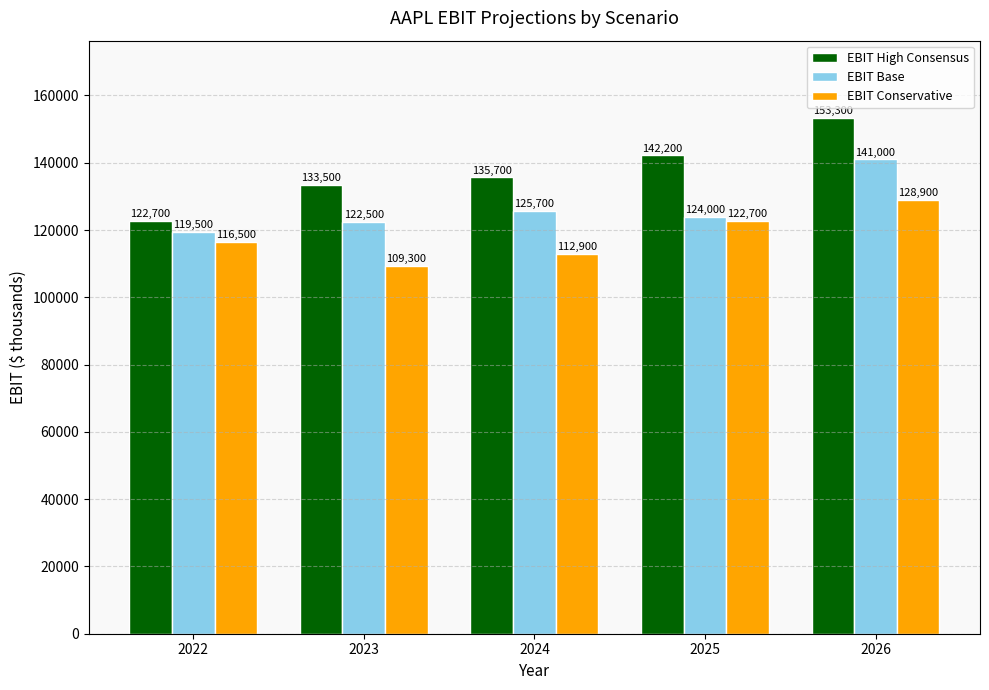

True or false: EBIT Conservative has a value of 30610 at 2023.

False